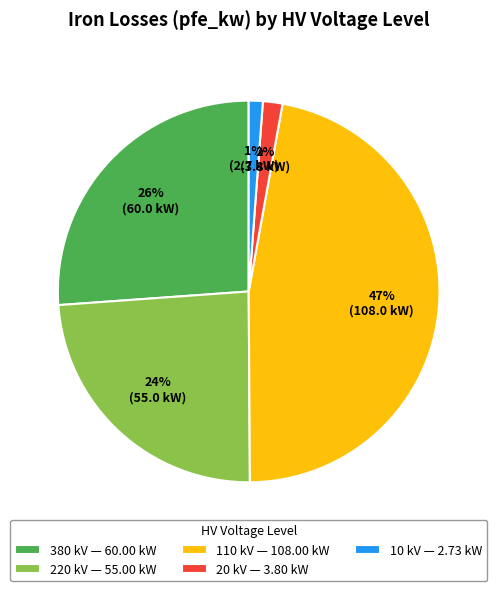

Which has a higher value, 110 kV — 108.00 kW or 20 kV — 3.80 kW?

110 kV — 108.00 kW